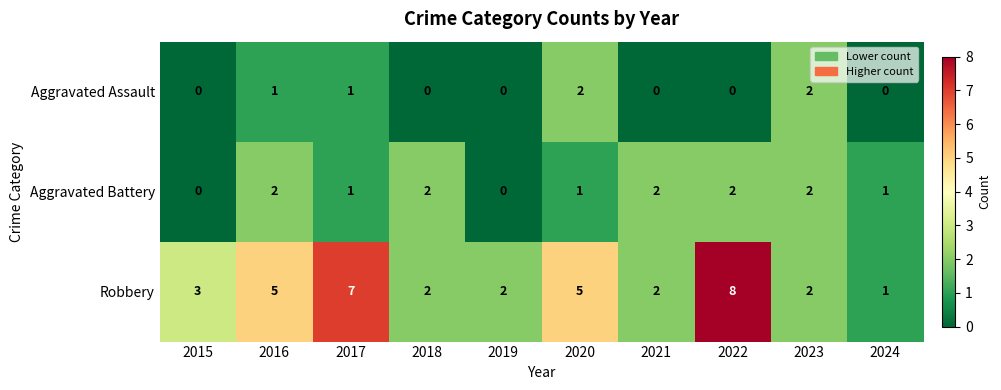

The Robbery series shows 1 at 2023. True or false?

False